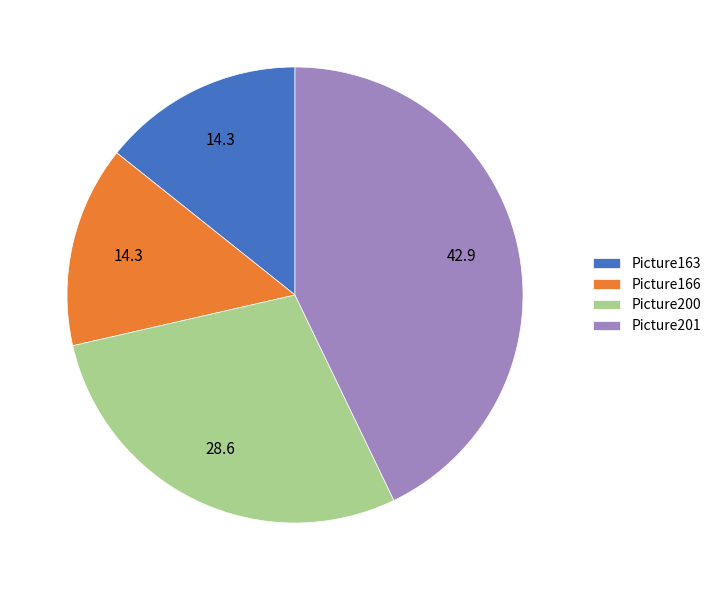

Does Picture163 account for over 50% of the chart?

No